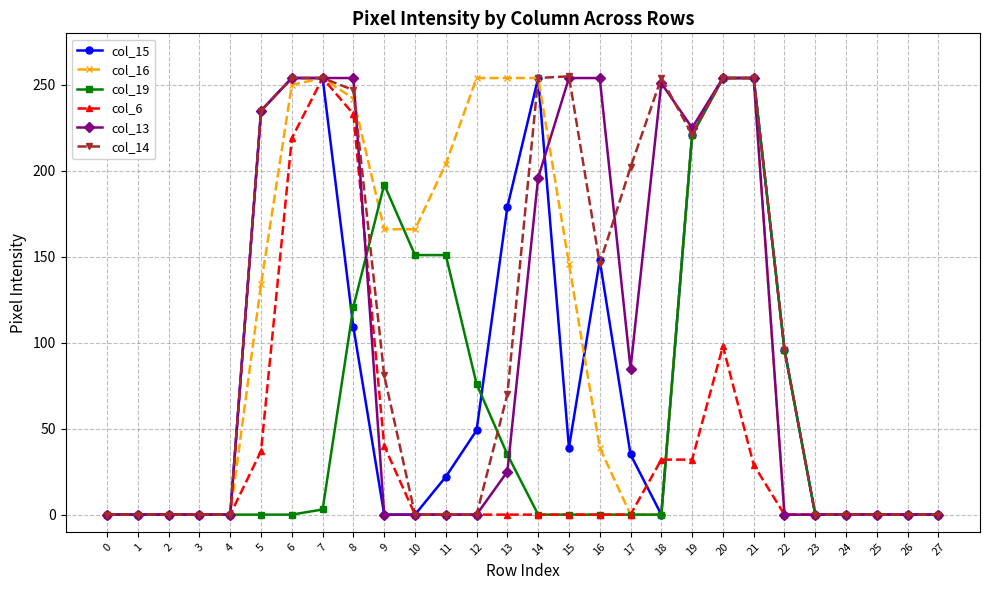

Does the chart have visible grid lines?

Yes